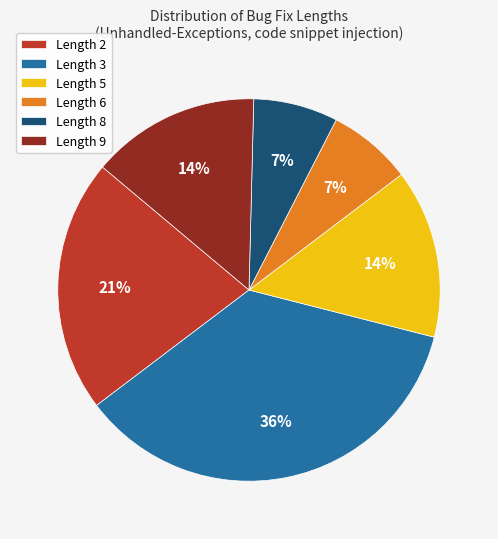

To the nearest percent, what is the average slice percentage?

17%